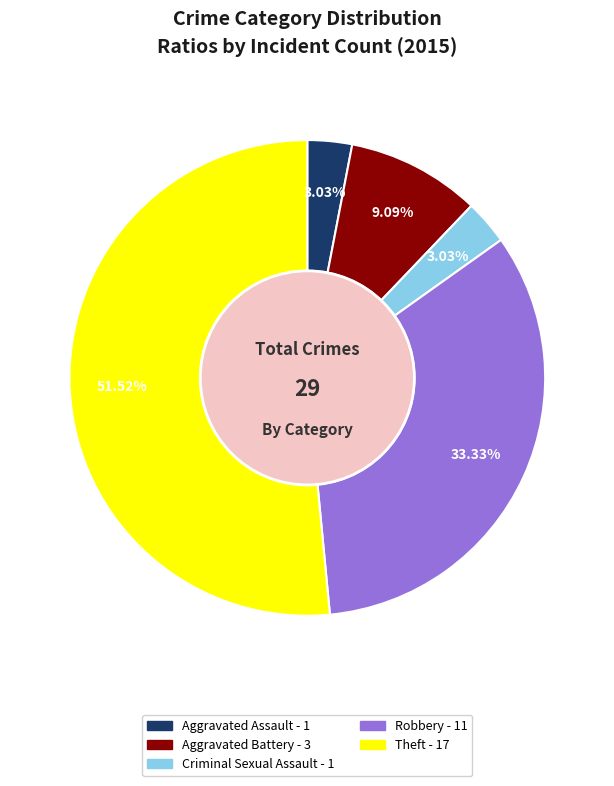

Which has a higher value, Aggravated Battery or Robbery?

Robbery